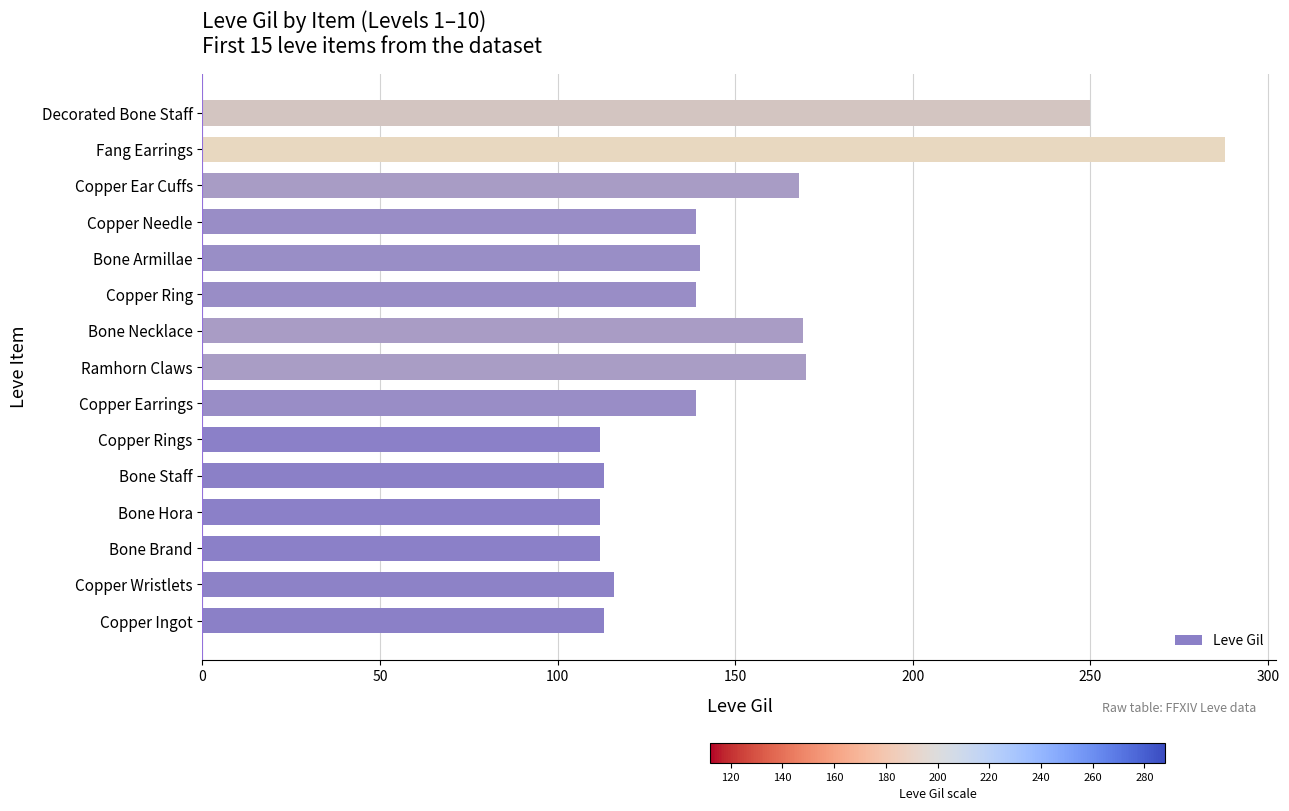

Approximately how many times larger is the value at Bone Necklace compared to Copper Earrings?

1.2